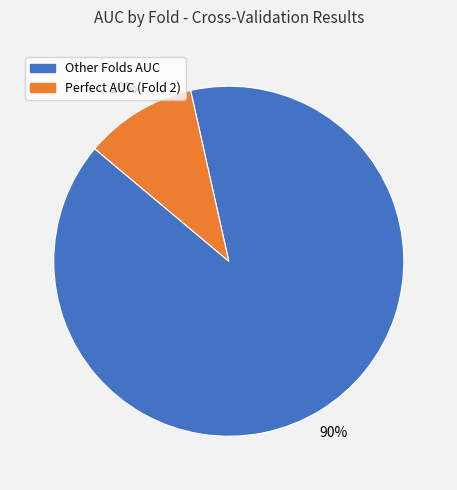

Is there any slice that represents more than half of the pie?

Yes